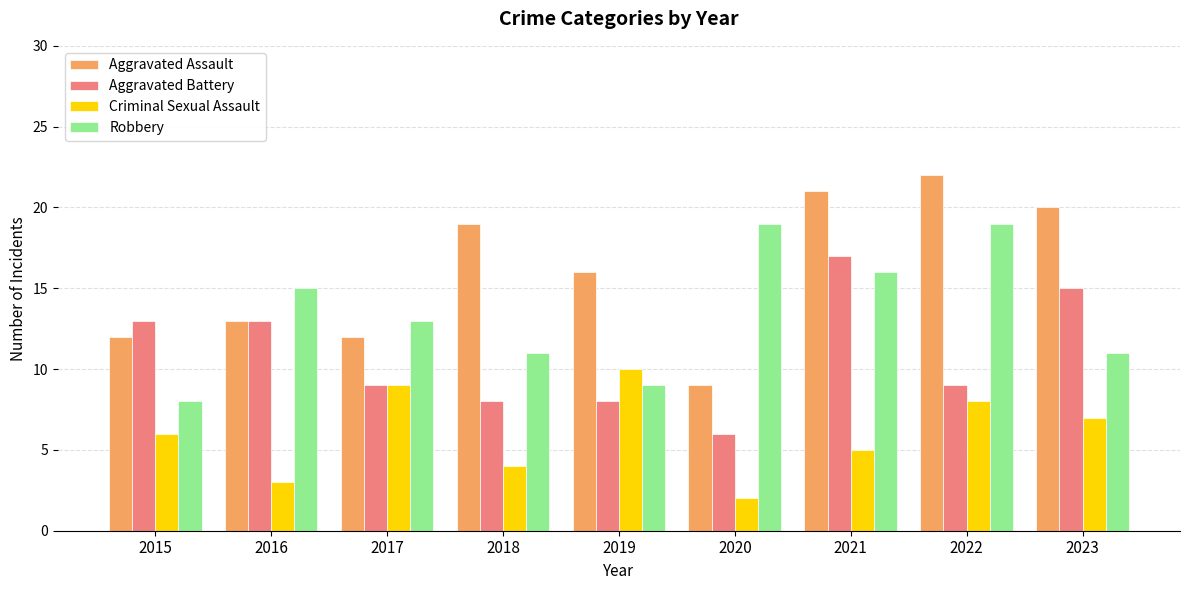

At how many categories does at least one series exceed 2?

9